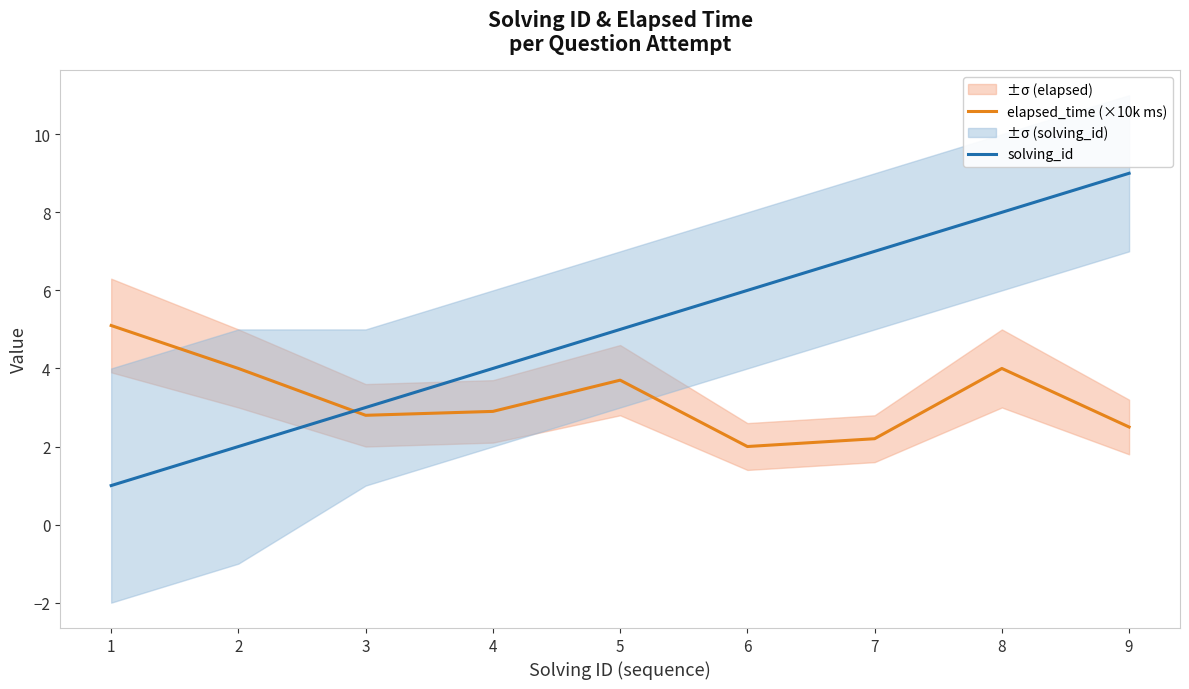

At which category is the sum across all series the highest?

8